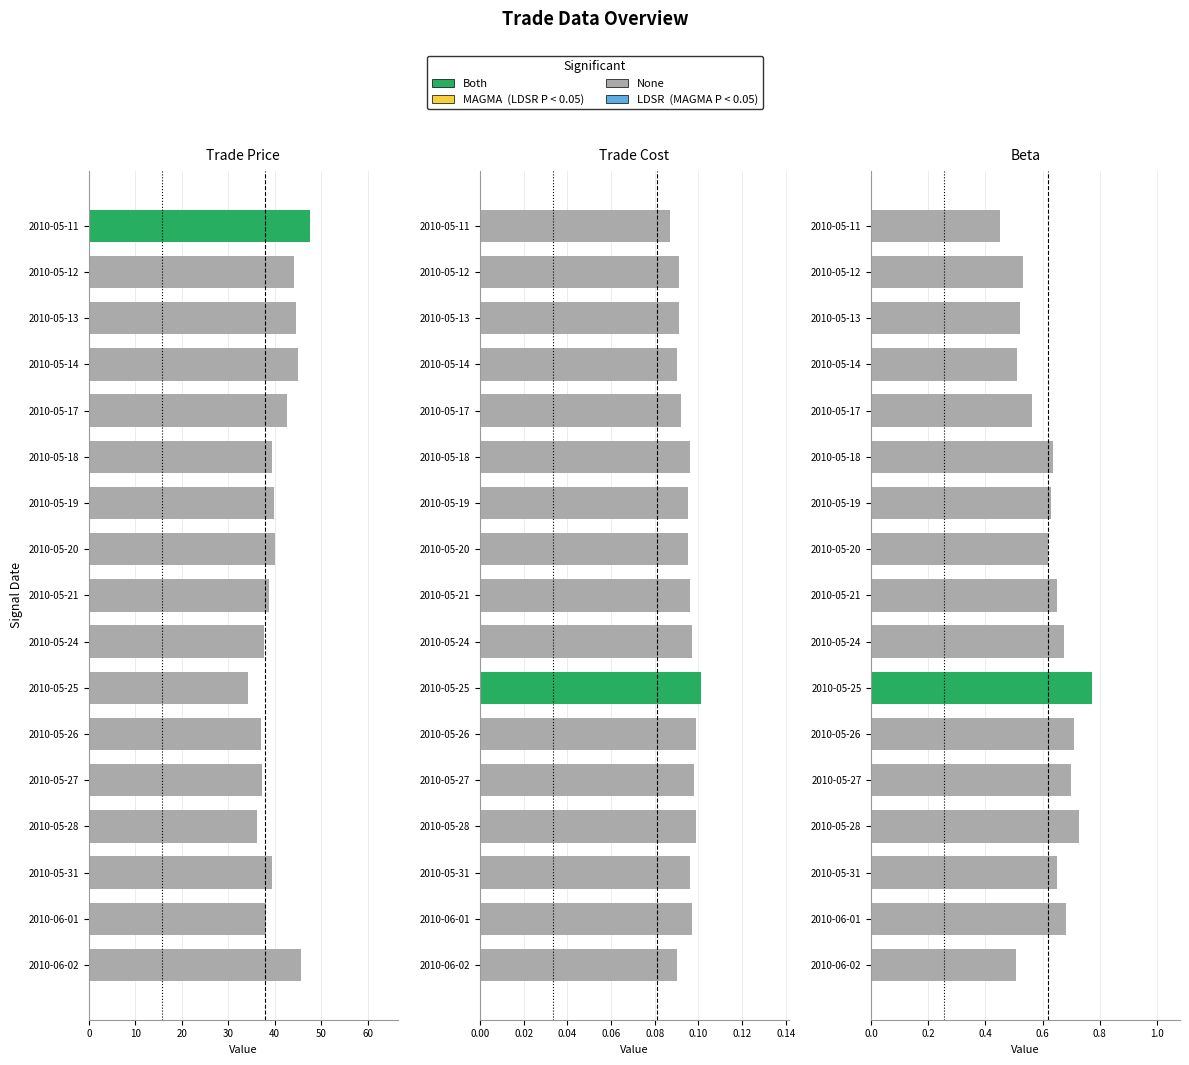

What is the smallest value displayed?

0.1